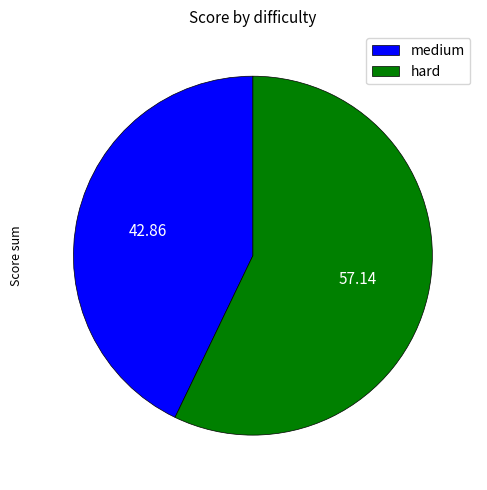

The hard slice represents 67% of the pie. True or false?

False